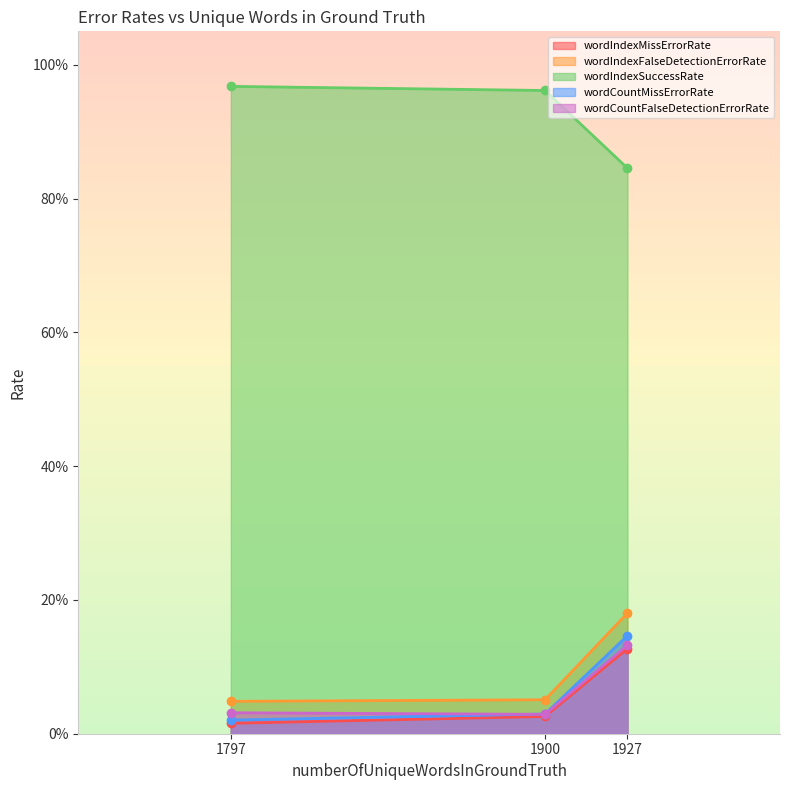

At how many categories does at least one series exceed 0?

3